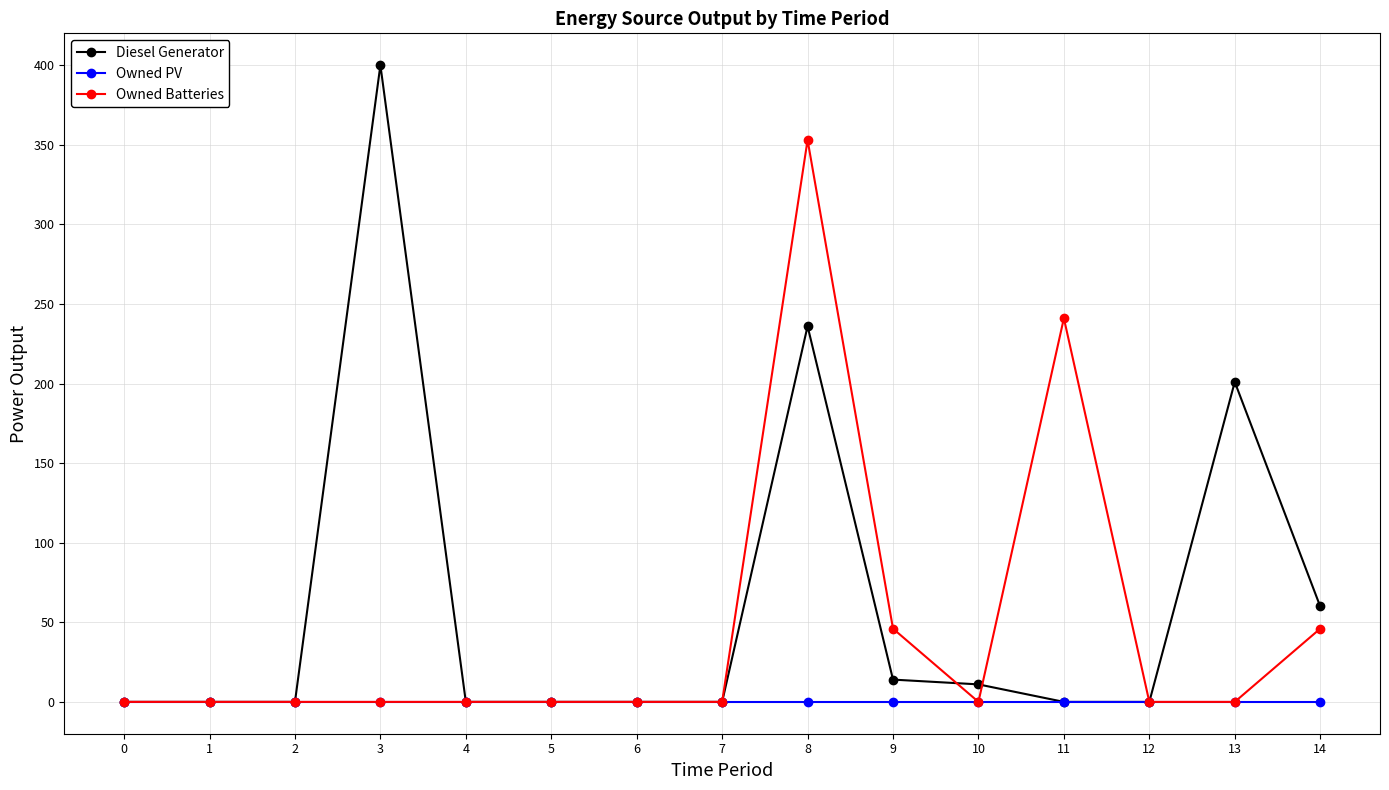

The Owned Batteries series shows 0.0 at 10. True or false?

True